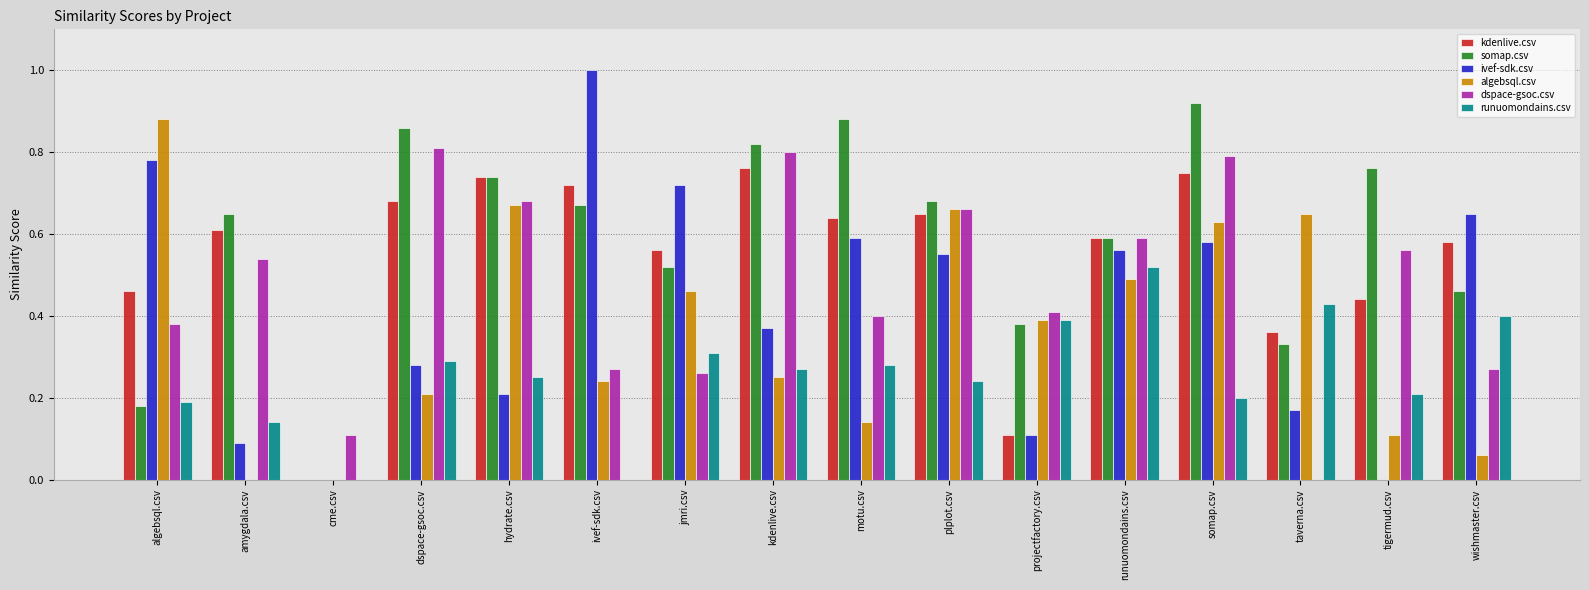

True or false: runuomondains.csv has a value of 0.4 at wishmaster.csv.

True